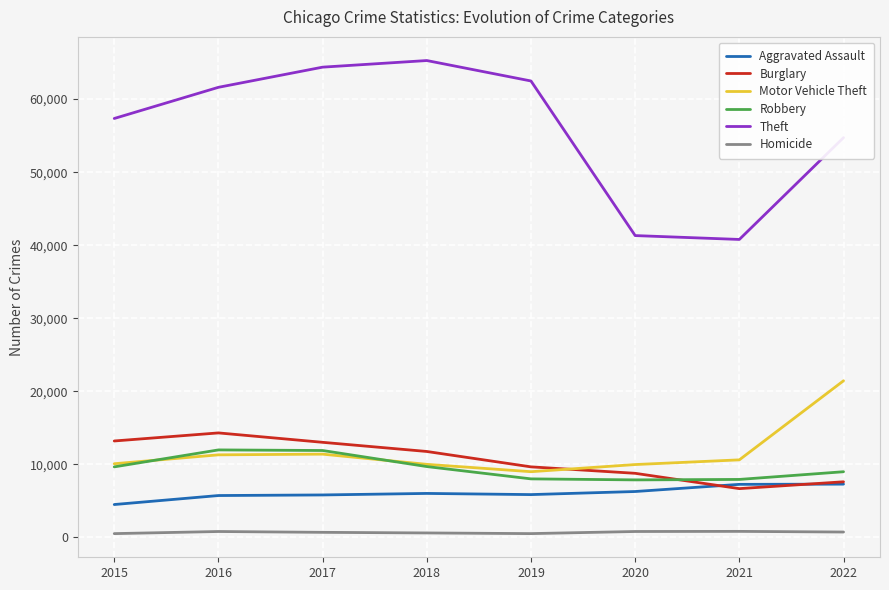

Which series has the largest total across all categories?

Theft